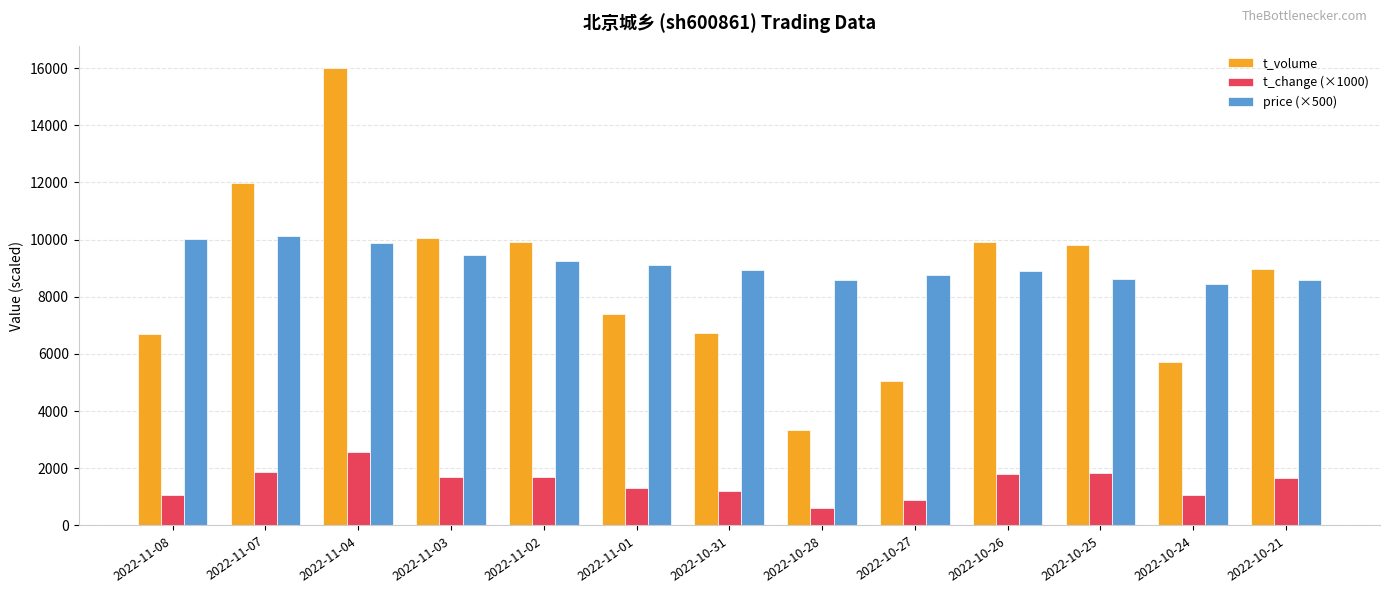

Between 2022-11-04 and 2022-10-27, which series saw the biggest shift?

t_volume